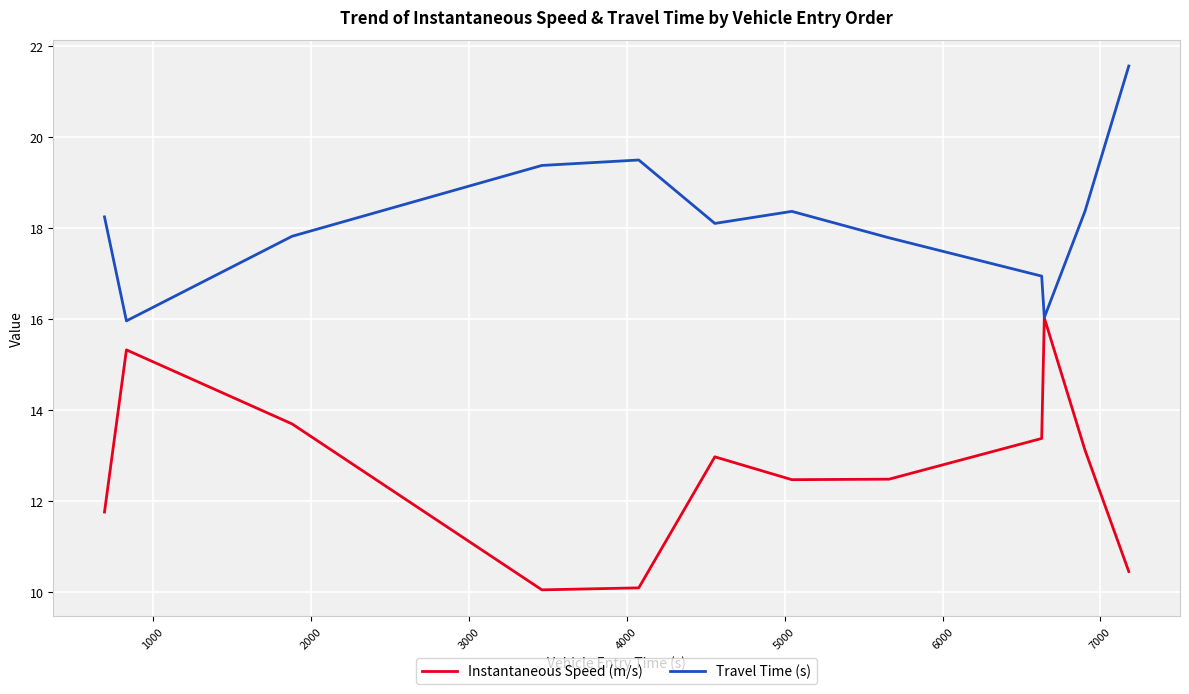

At how many categories does at least one series exceed 19?

3